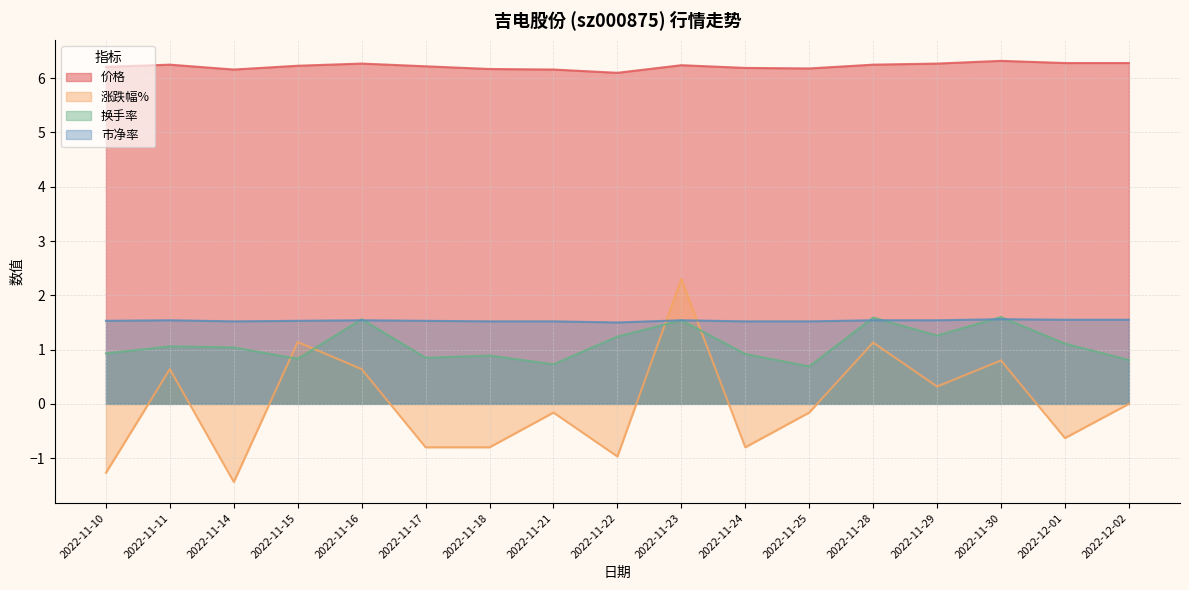

The 市净率 series shows 0.9 at 2022-12-01. True or false?

False